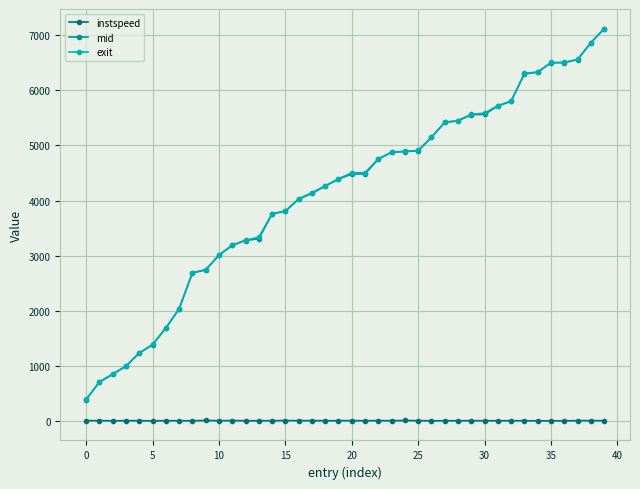

What is the greatest value displayed?

7114.9